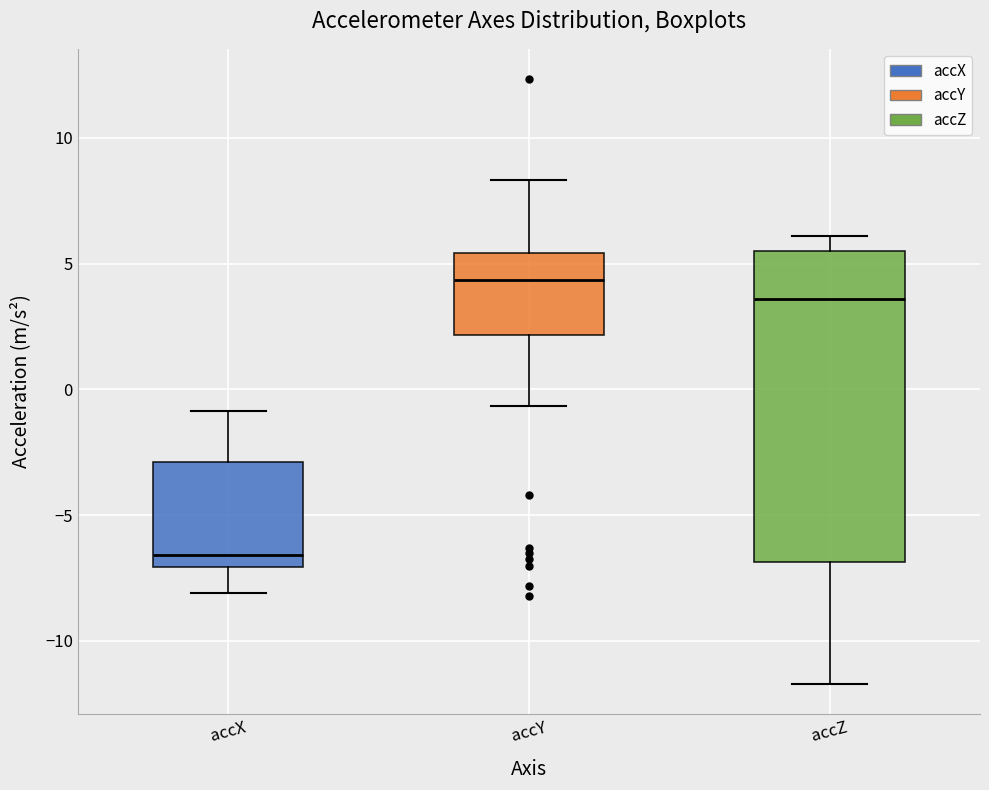

Where does the upper whisker of the box for accX end on the y-axis? The values are not printed on the chart, so give them approximately, as read against the axis.

-1.0